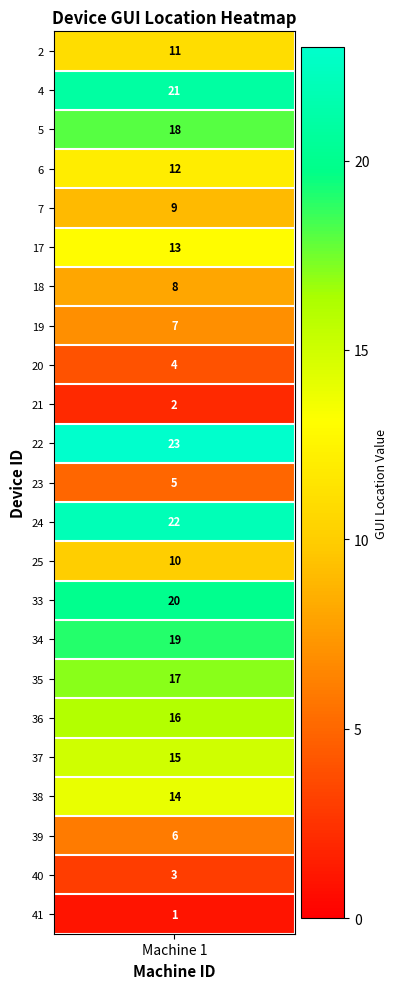

The chart shows a value of 23 at 22. True or false?

True